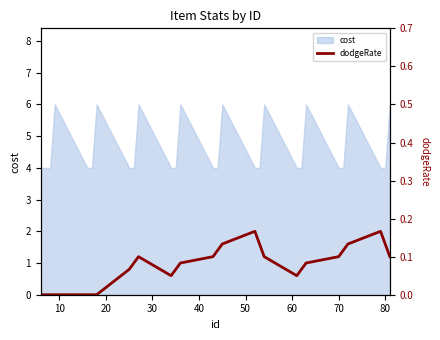

True or false: cost has a value of 4 at 80.

True